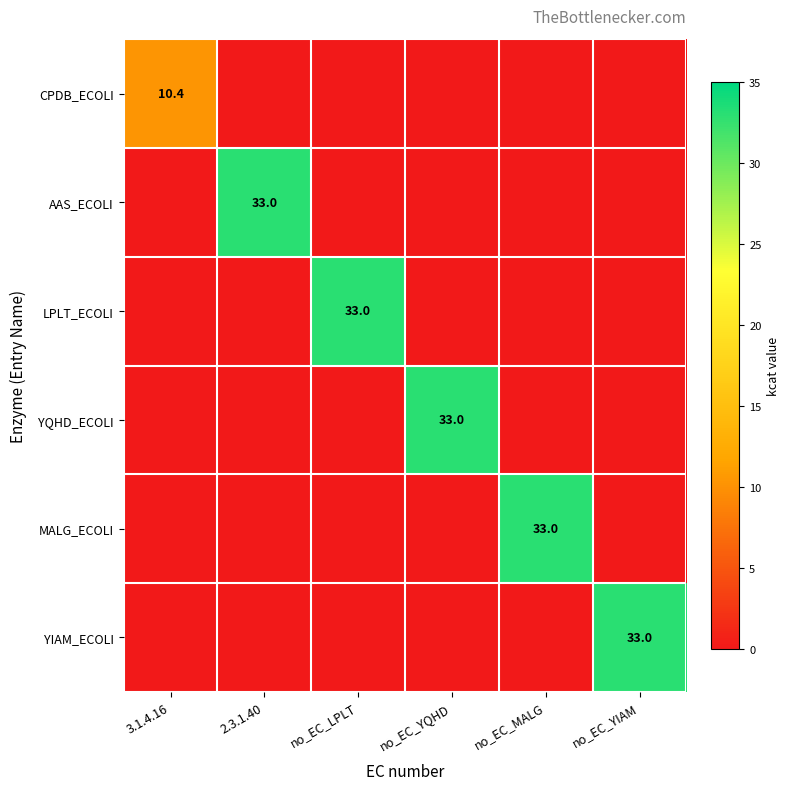

Which label corresponds to the smallest value in the chart?

2.3.1.40